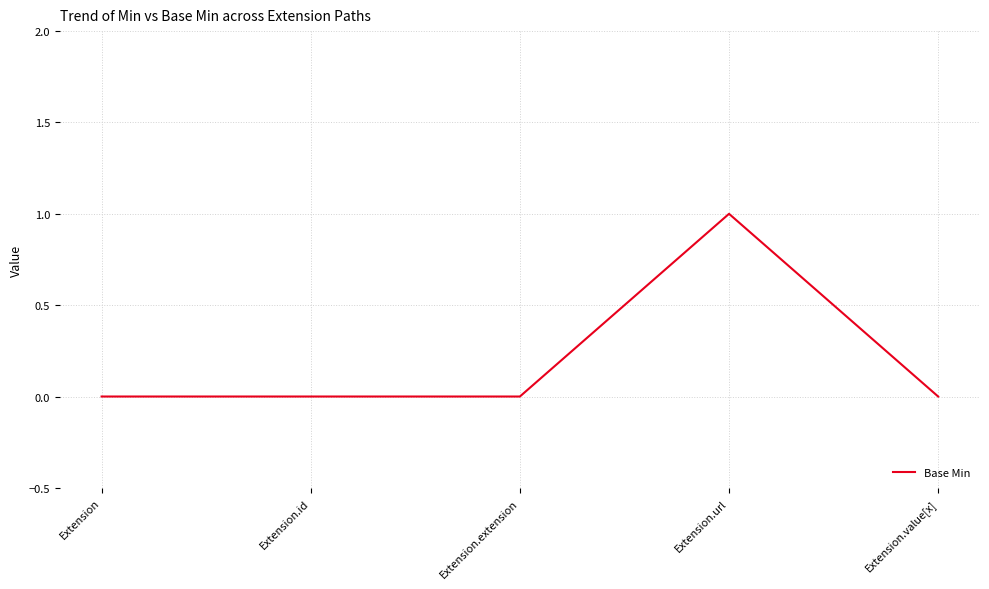

What position from the right is Extension.url?

2